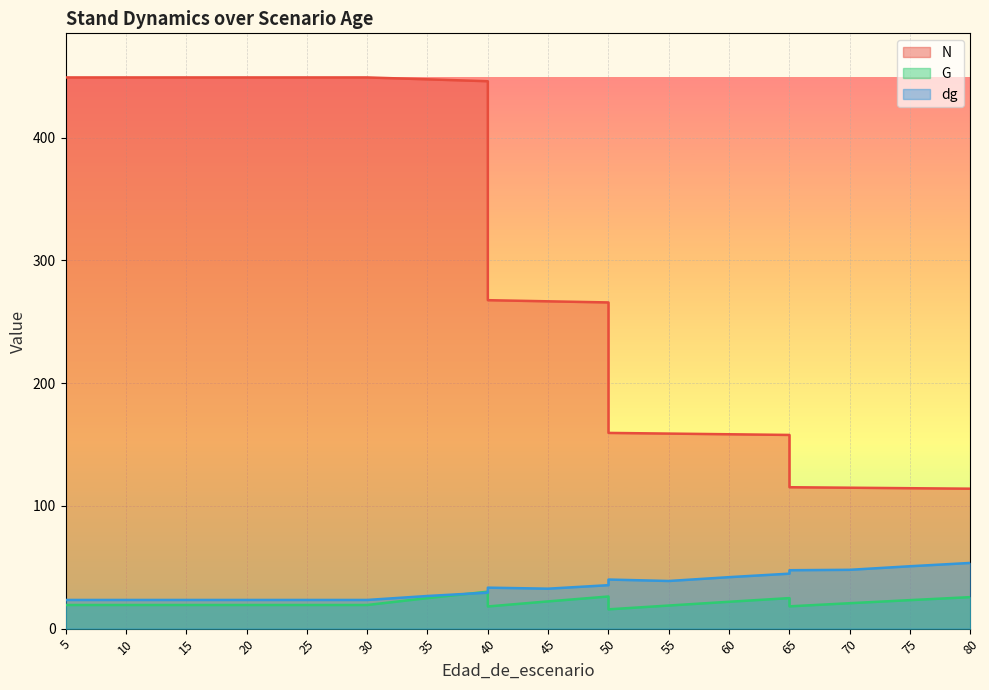

What is the difference between the dg values at 40 and 45?

3.2